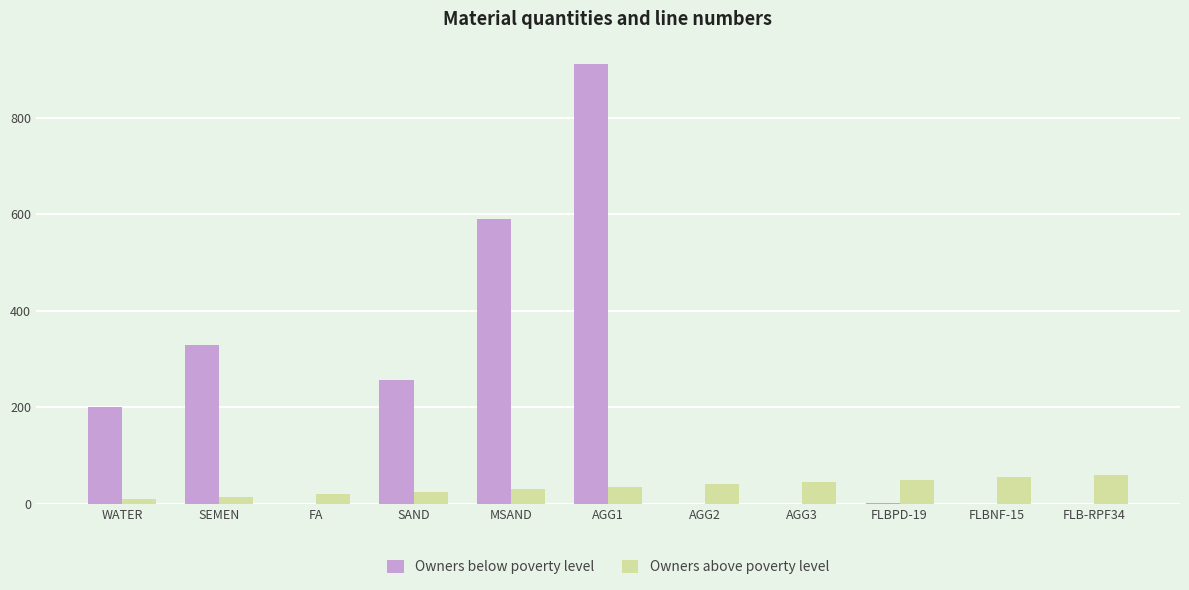

Is it true that Owners above poverty level equals 30.0 at MSAND?

True